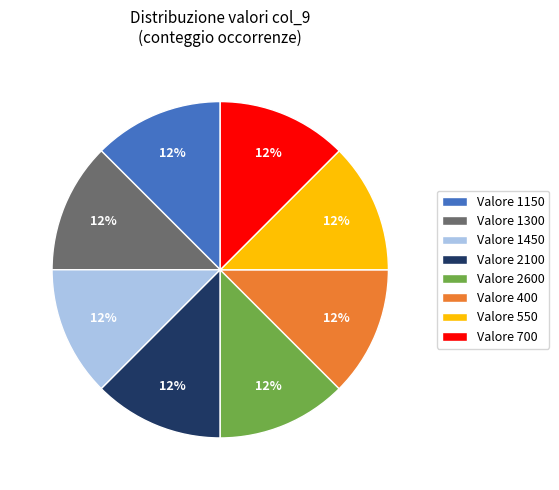

Is there a majority slice in this chart?

No